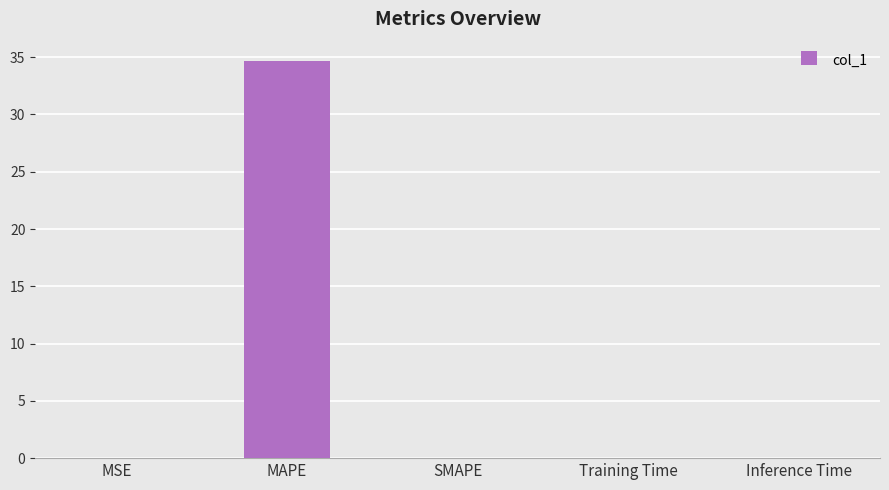

Which has a higher value, SMAPE or MAPE?

MAPE